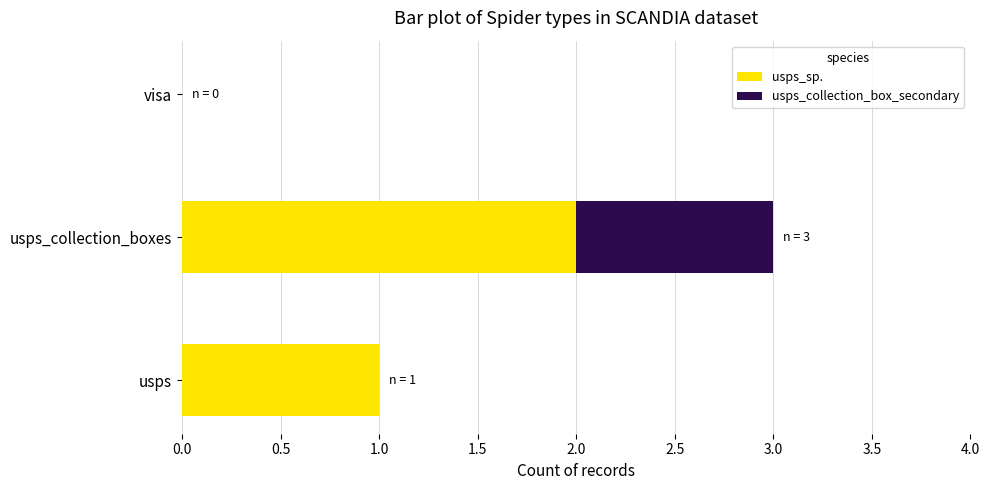

What is the average value of the usps_sp. series?

1